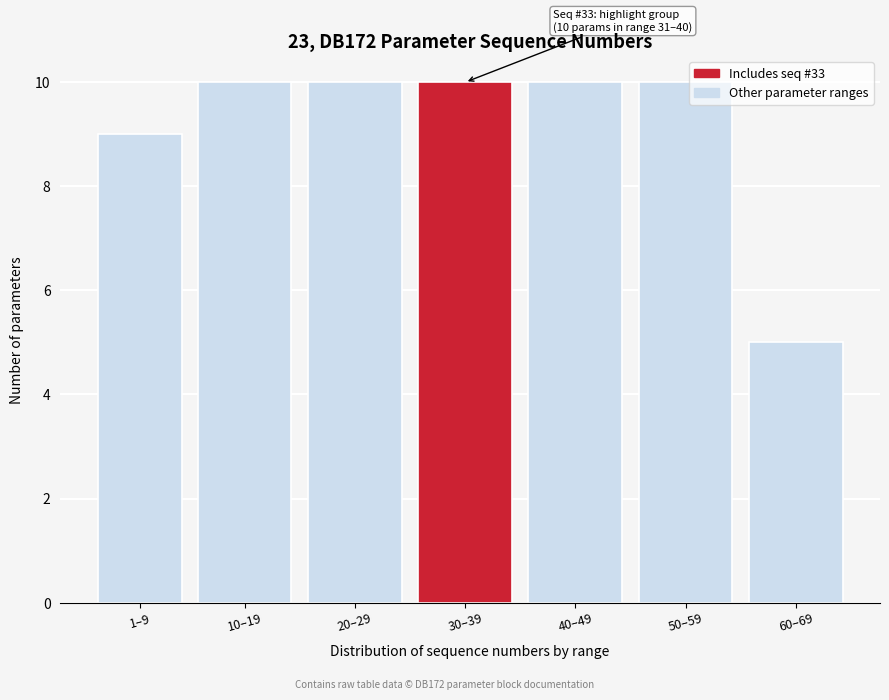

Reading left to right, list all the values displayed in this chart.

1–9=9	10–19=10	20–29=10	30–39=10	40–49=10	50–59=10	60–69=5